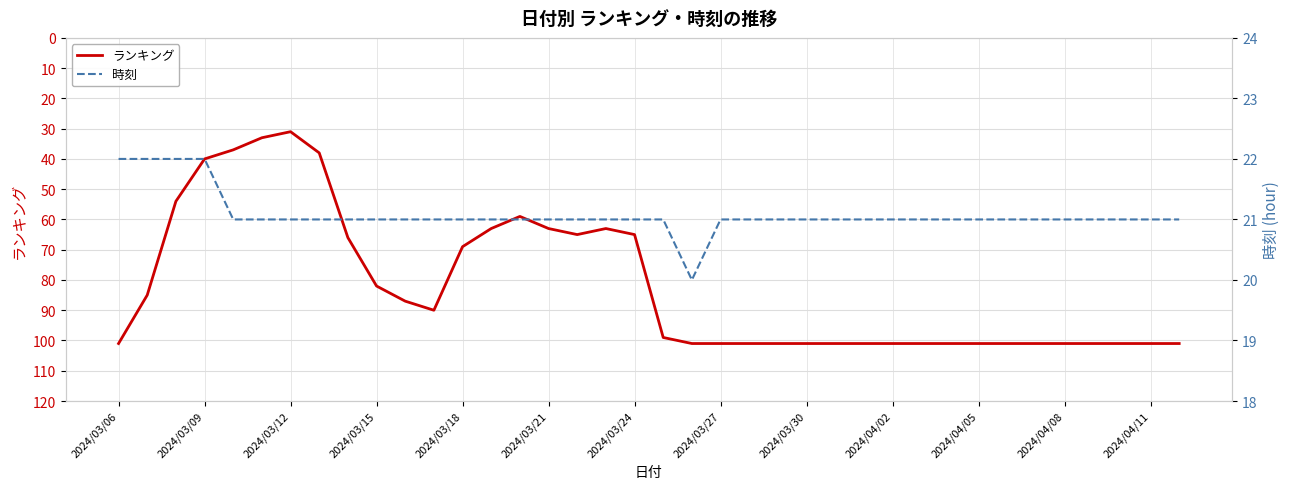

True or false: 時刻 and ランキング intersect in this chart.

False